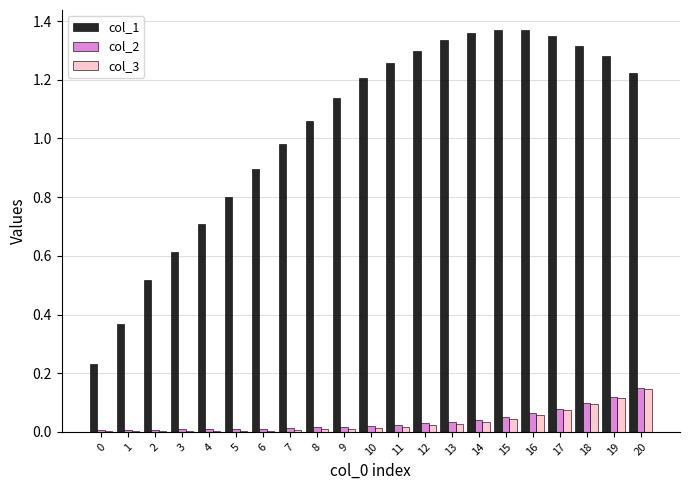

Which series has the largest total across all categories?

col_1